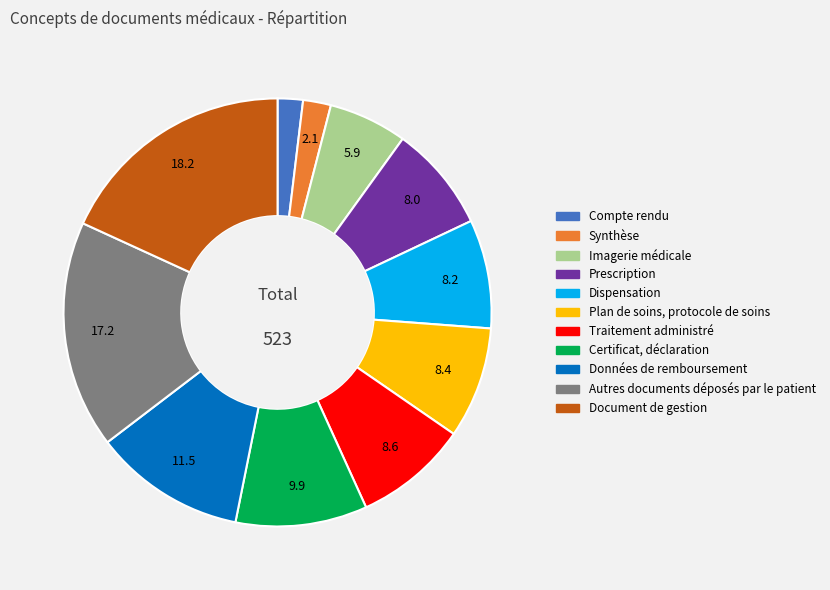

Is the sum of Plan de soins, protocole de soins and Traitement administré greater than half?

No